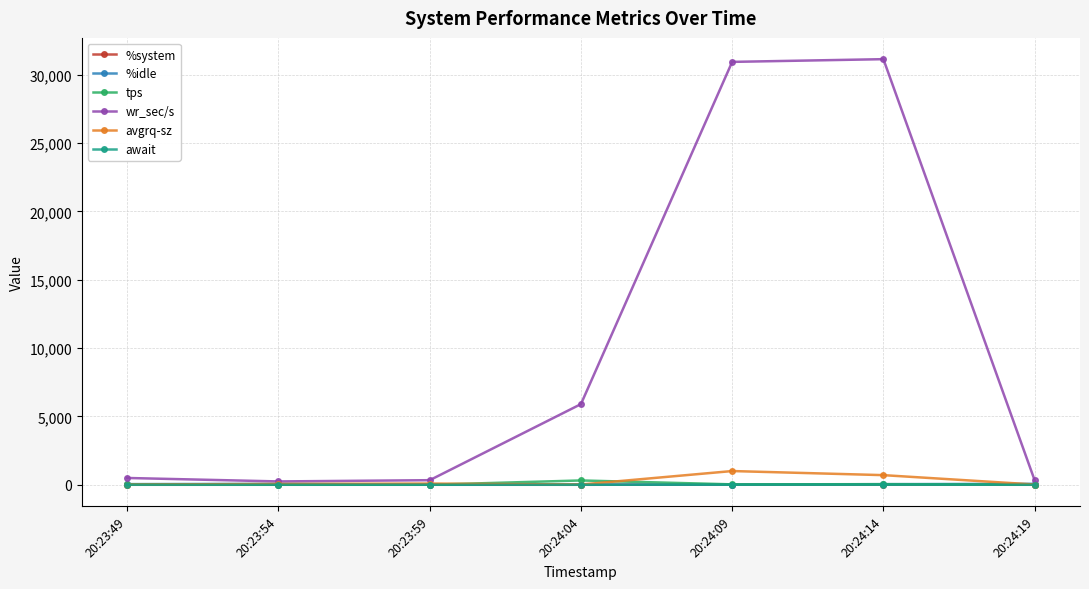

The value of wr_sec/s at 20:24:09 is 43240.8. True or false?

False